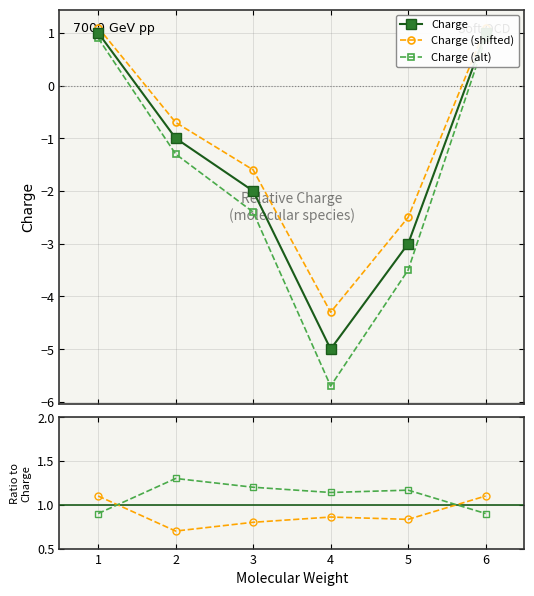

What is the difference between the second highest and minimum values in the Ratio shifted series?

0.4